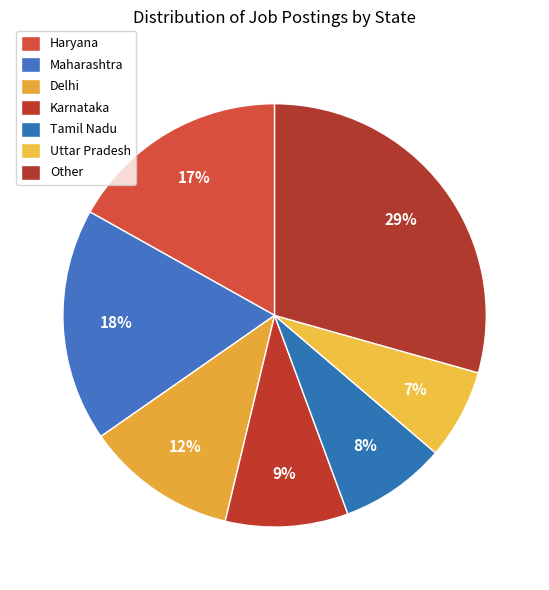

What is the smallest slice in the pie chart?

Uttar Pradesh